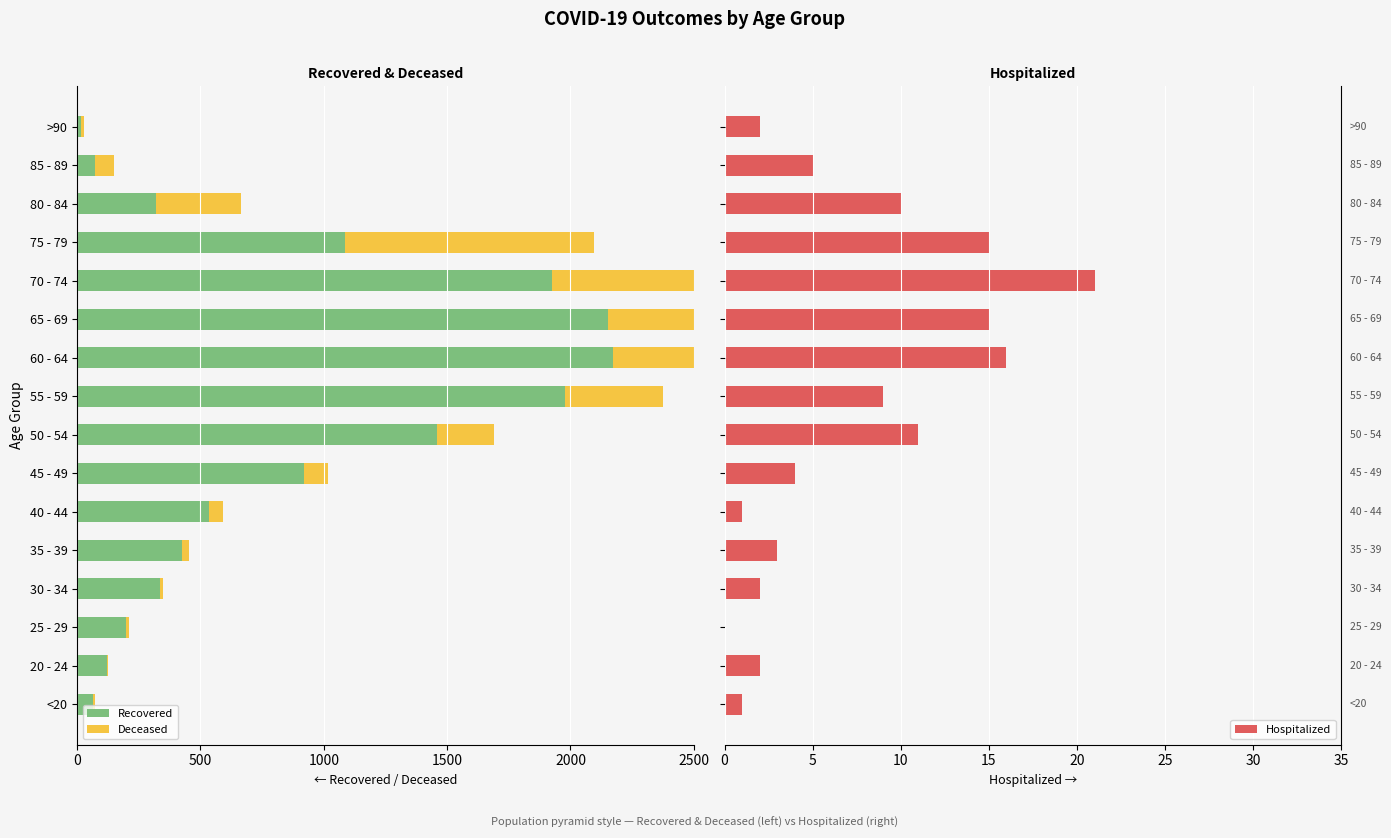

How many data points does each series have?

16